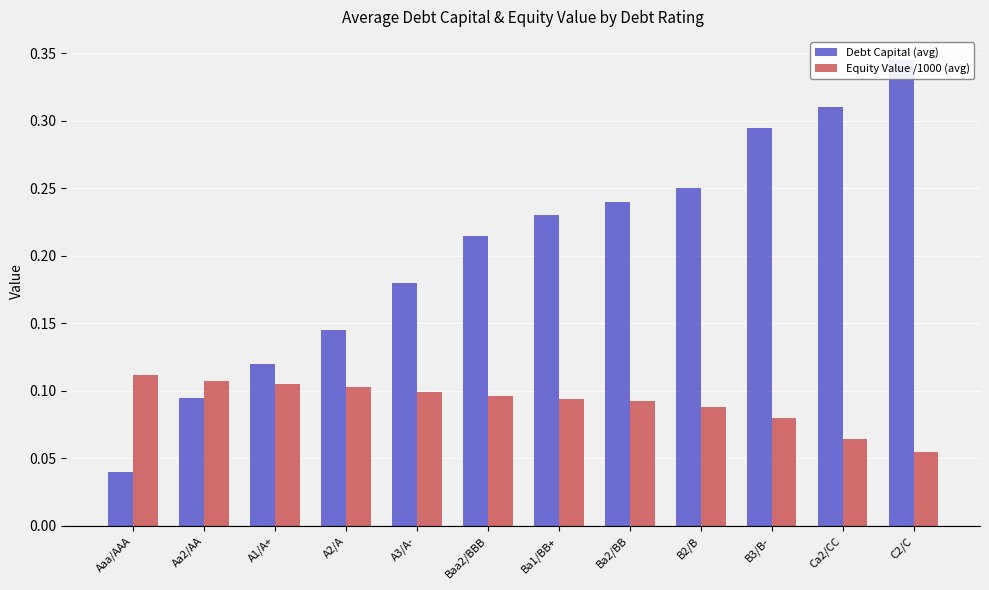

Which label corresponds to the smallest value in the chart?

Aaa/AAA